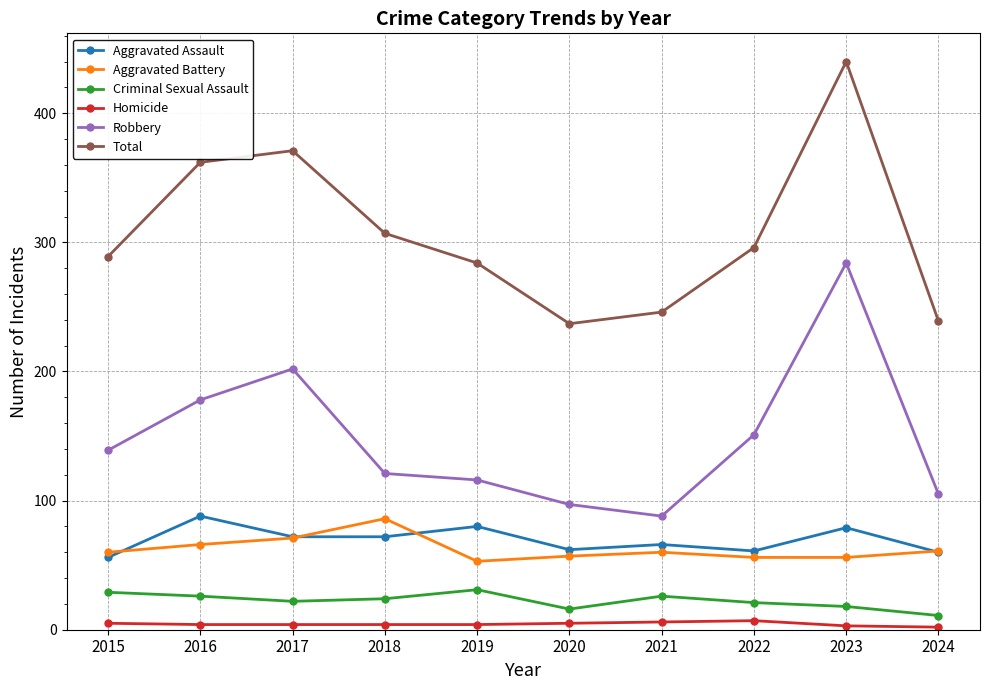

What is the spread (max minus min) of values at 2016?

358